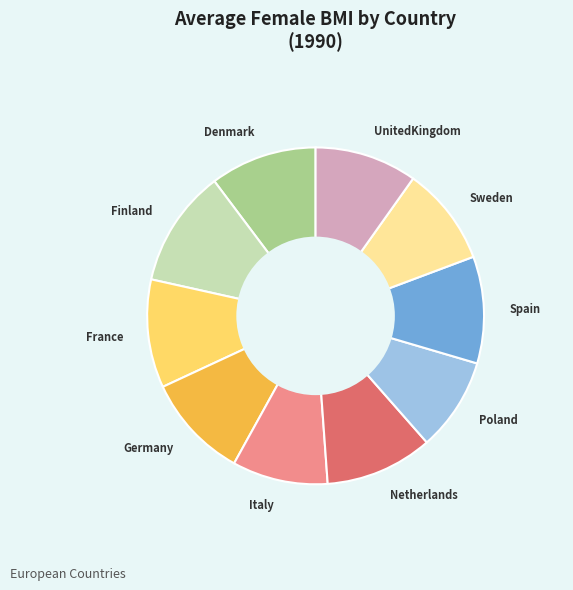

Is there any slice that represents more than half of the pie?

No